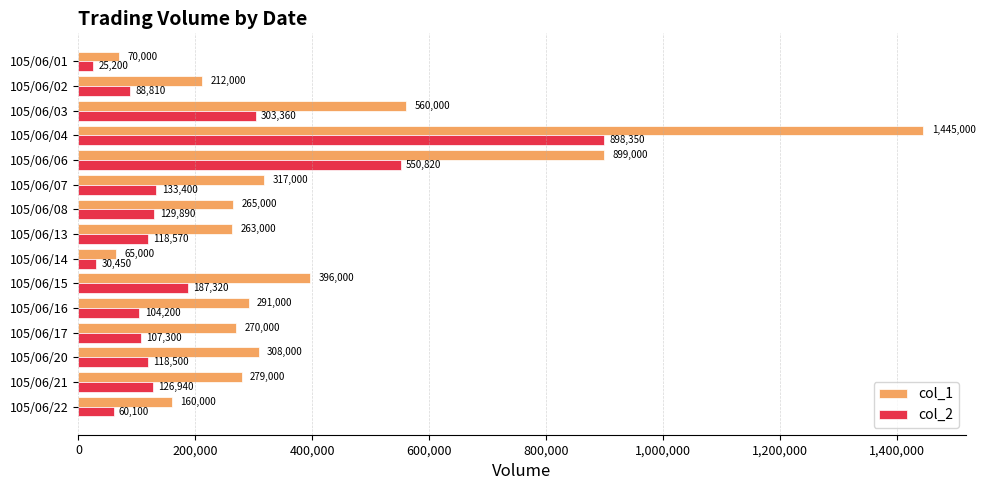

At which label does col_1 reach its peak?

105/06/04